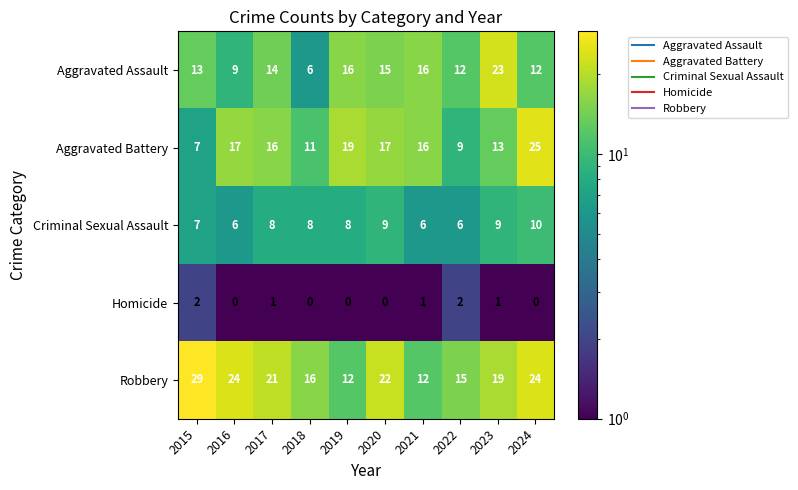

Which category has the highest value across all series?

2015